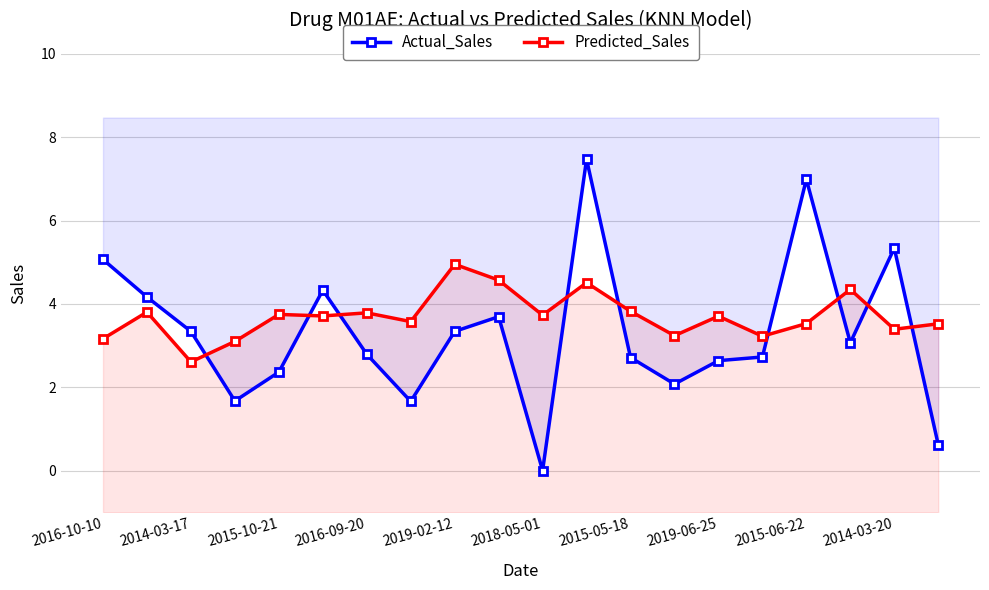

At which category does the chart reach its peak across all series?

11